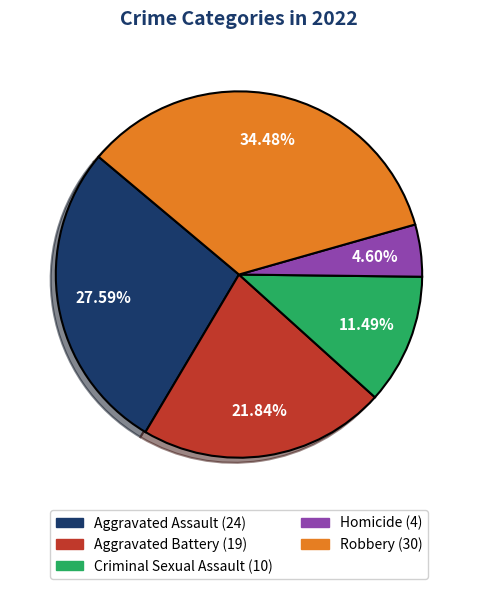

What percentage is the Homicide slice, to the nearest percent?

5%